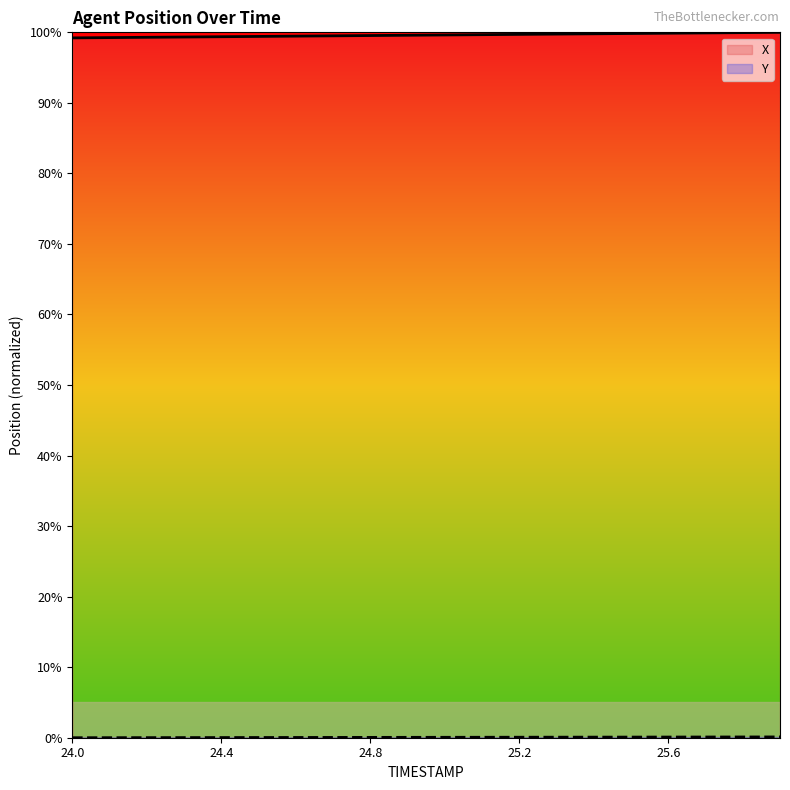

True or false: Y and X intersect in this chart.

False